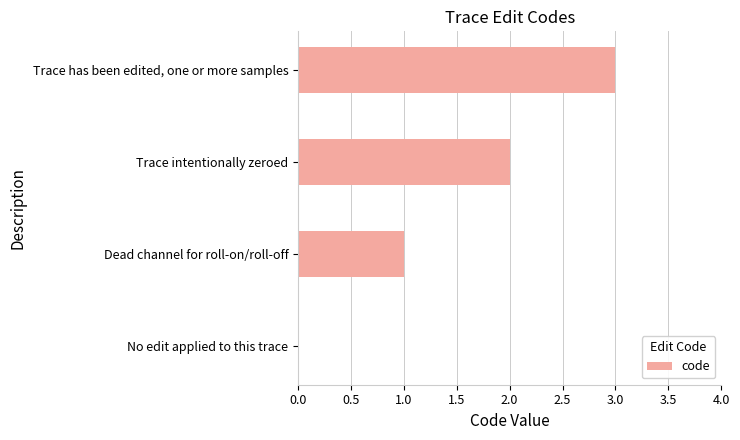

How many series are shown in this chart?

1